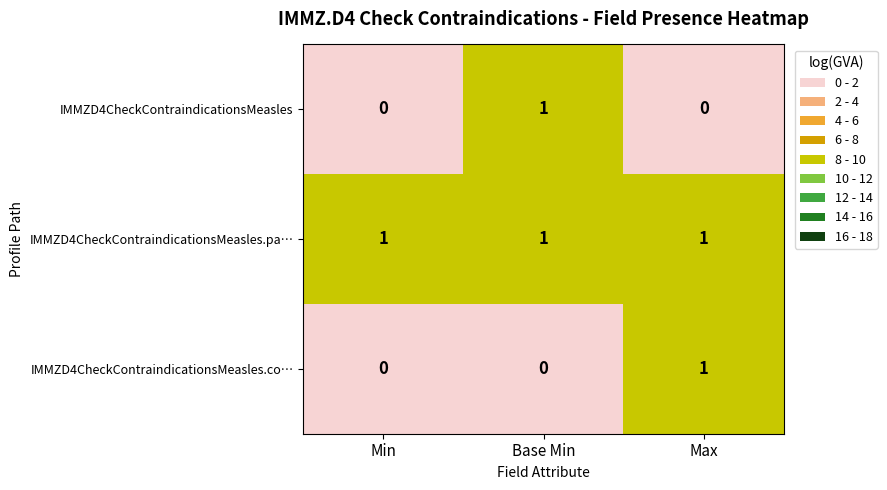

Which series has the largest total across all categories?

IMMZD4CheckContraindicationsMeasles.pa…